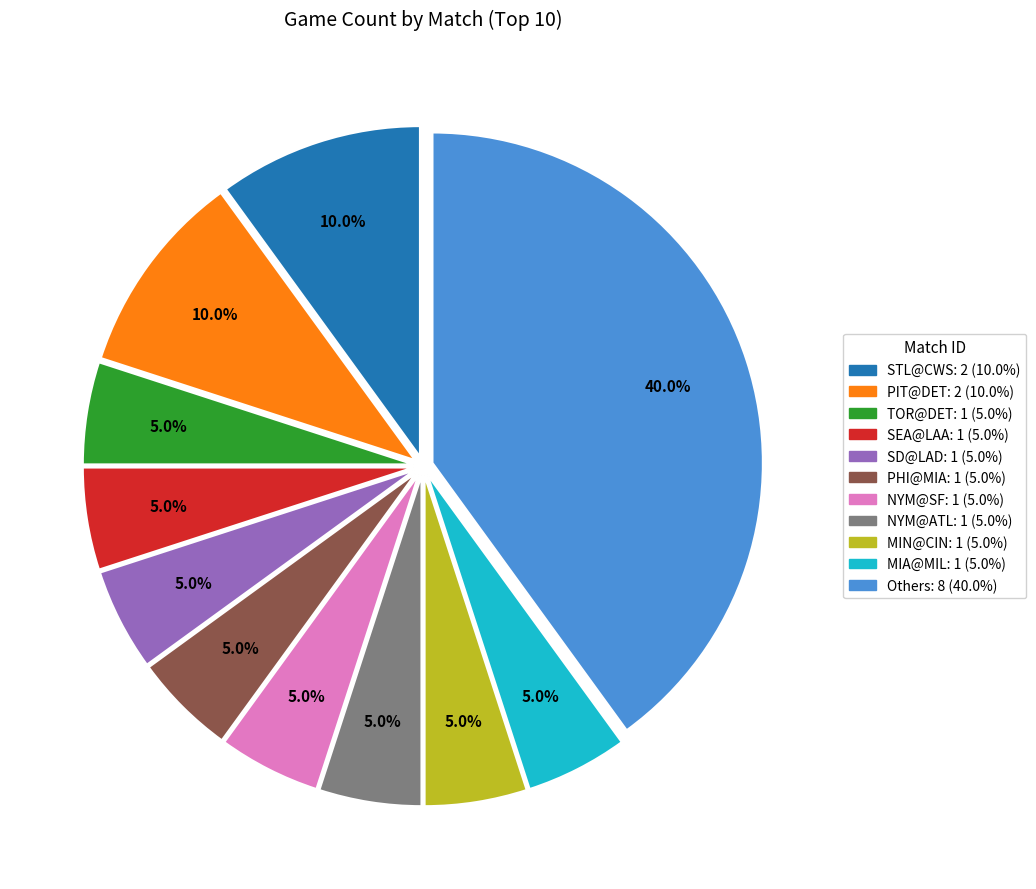

Does any single category account for the majority?

No